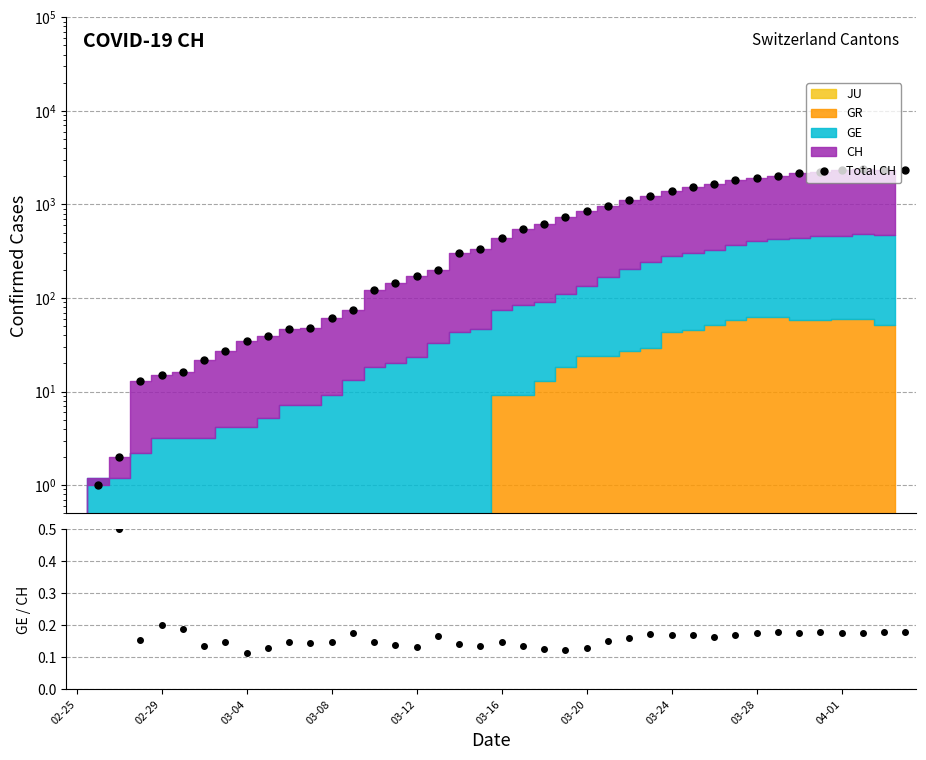

How many lines are shown in the chart?

2